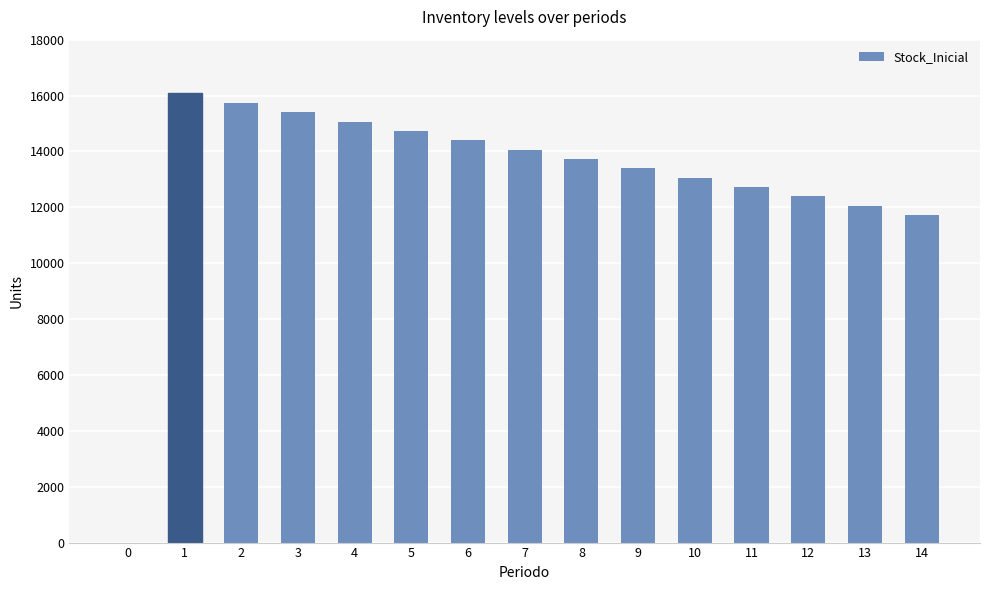

What is the sum of the values at 13 and 1?

28129